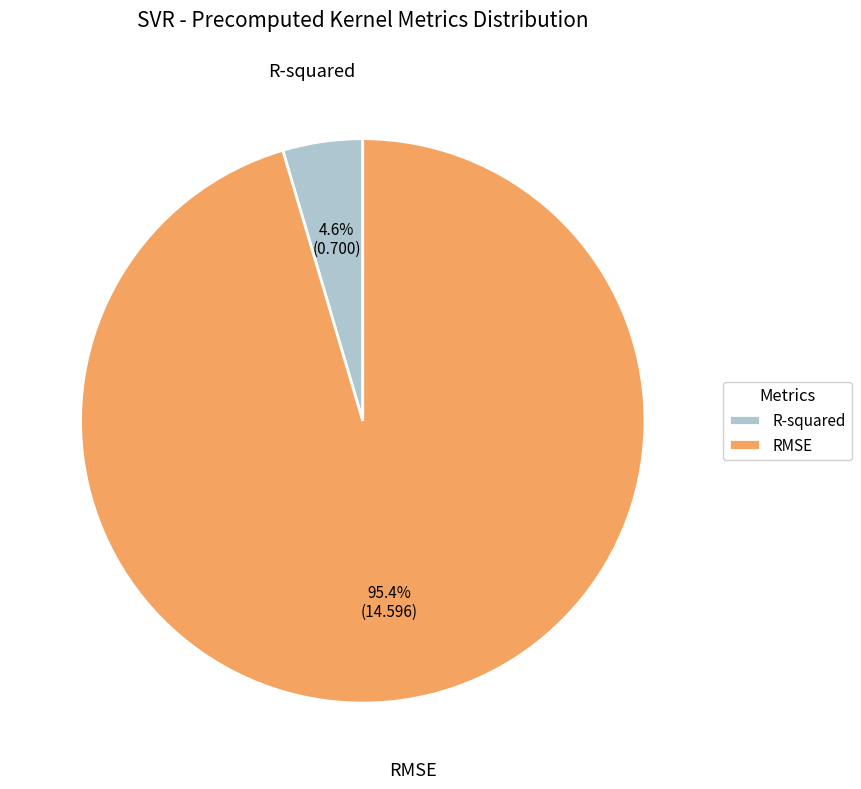

Which slice is the smallest?

R-squared